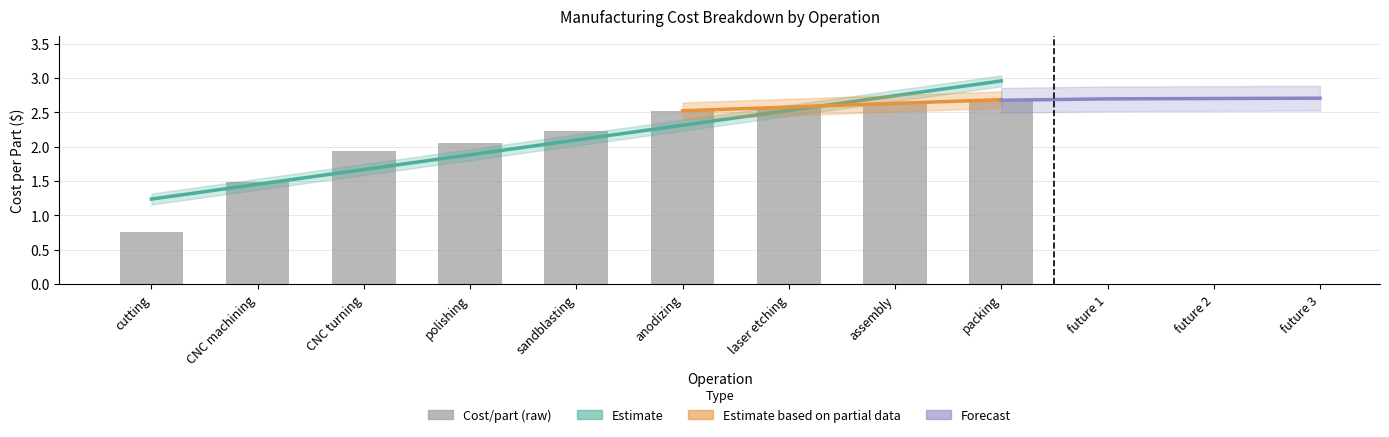

At which category does the chart reach its peak across all series?

packing